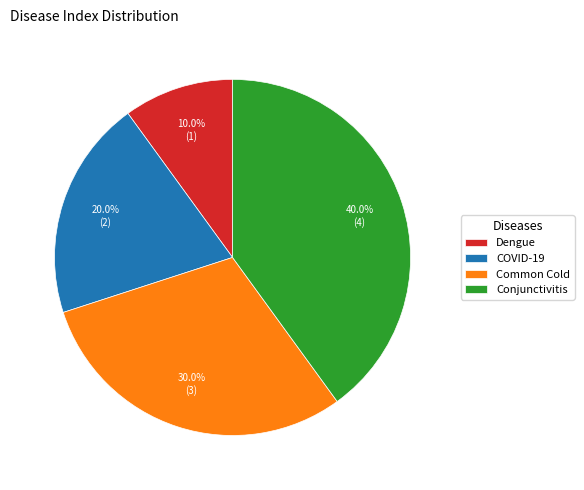

To the nearest percent, what portion does Conjunctivitis represent?

40%